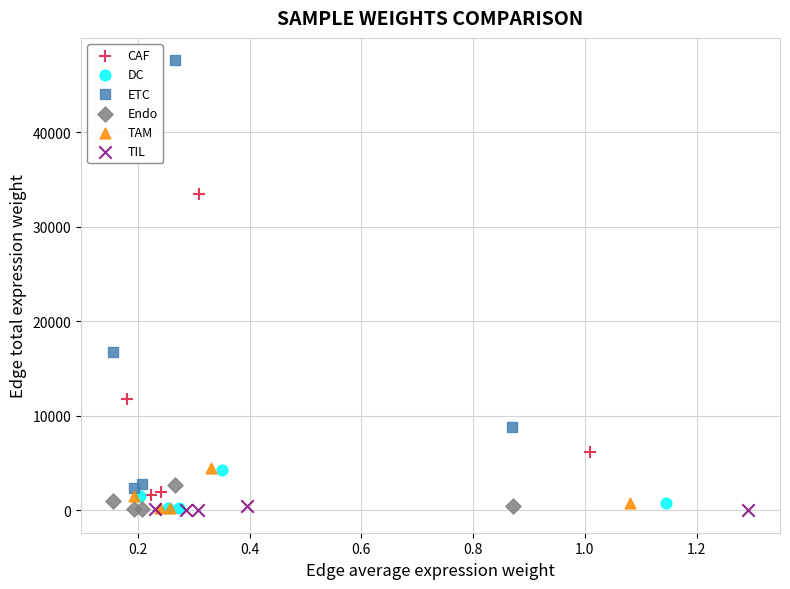

Which series has the largest Y range (max minus min)?

ETC